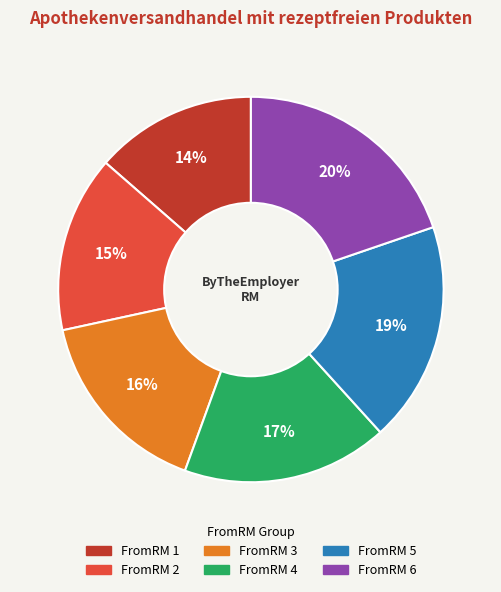

To the nearest percent, what is the difference between the largest and smallest slice percentages?

6%